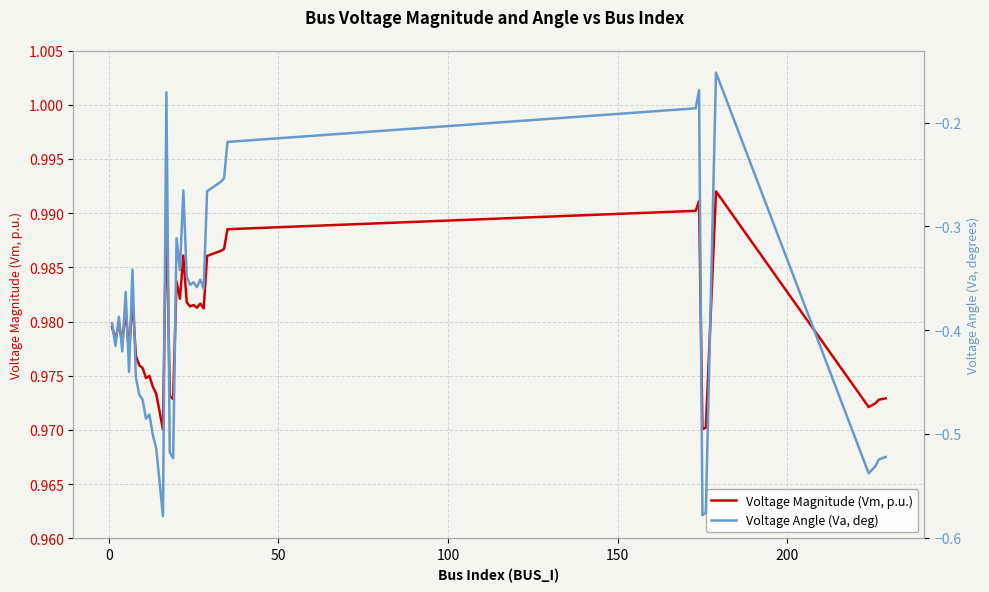

True or false: Voltage Angle (Va, deg) and Voltage Magnitude (Vm, p.u.) cross at least once.

False